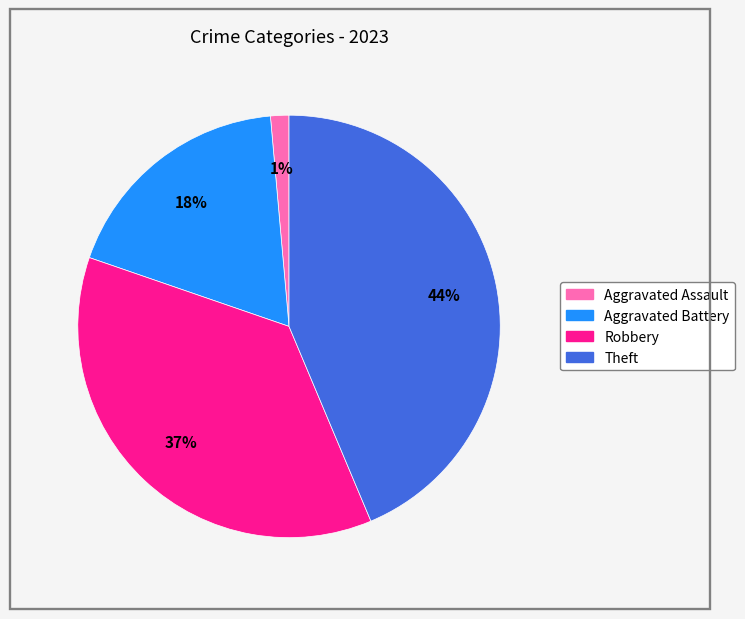

To the nearest percent, what portion does Aggravated Battery represent?

18%